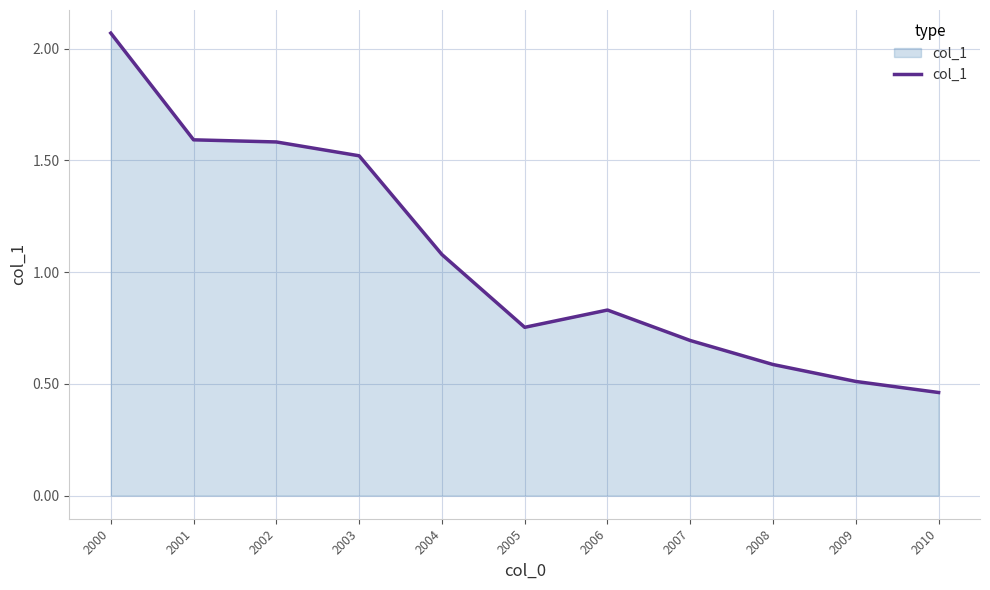

True or false: the data has more than 2 interior local peaks.

False